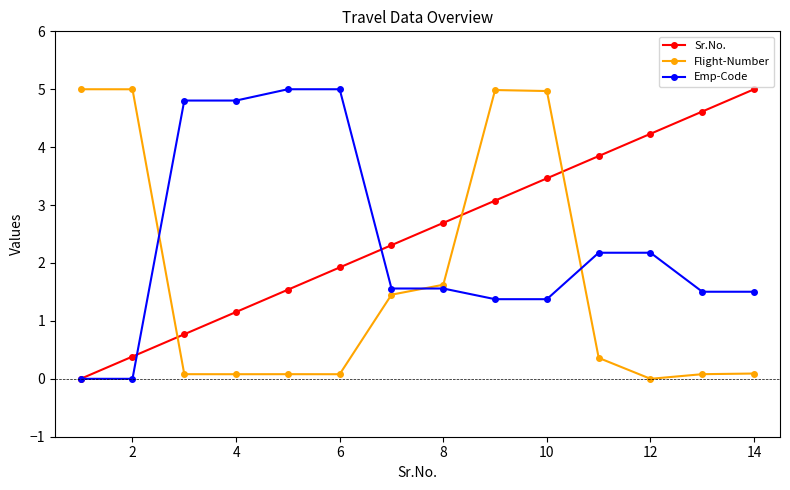

How many values in the Sr.No. series exceed 2?

8